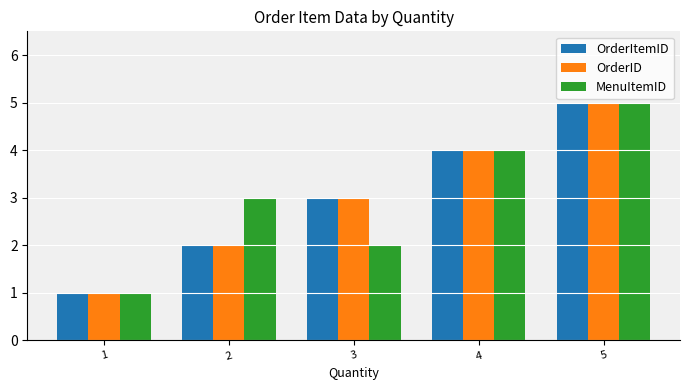

Which label corresponds to the smallest value in the chart?

1